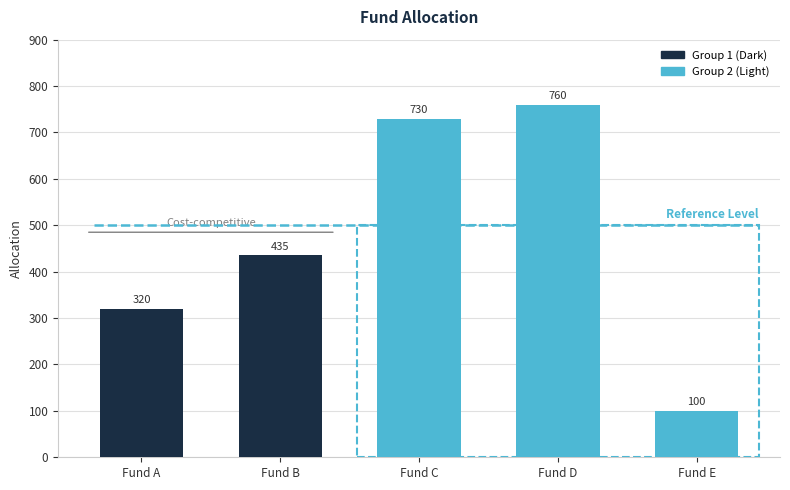

At which label is the value closest to 430?

Fund B